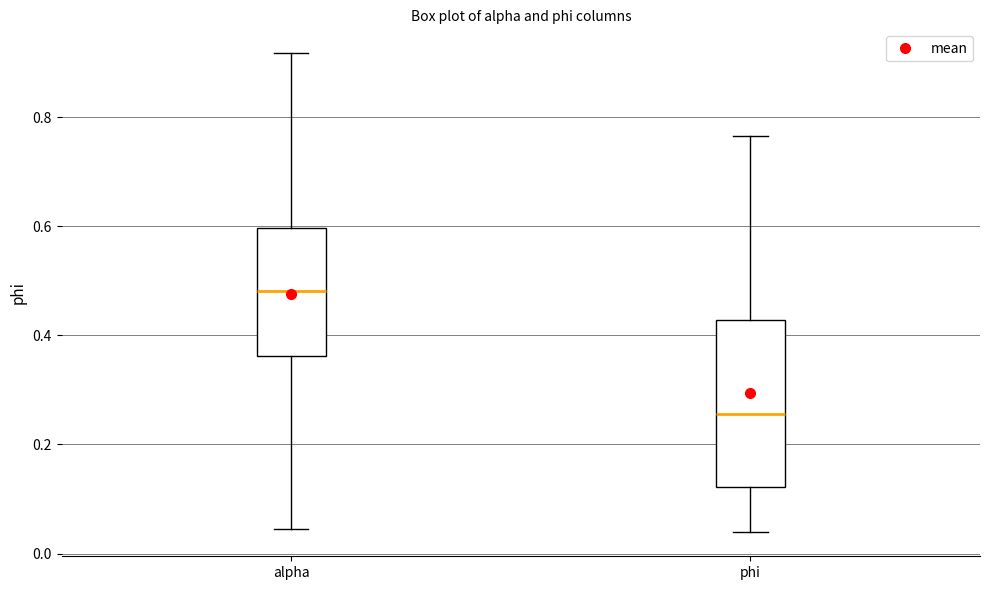

Reading left to right, read every box against the y-axis: the position of its median line, the range the box covers, and the ends of its whiskers. The values are not printed on the chart, so give them approximately, as read against the axis.

alpha: median 0.48, box 0.36 to 0.60, whiskers 0.04 to 0.92
phi: median 0.26, box 0.12 to 0.42, whiskers 0.04 to 0.76